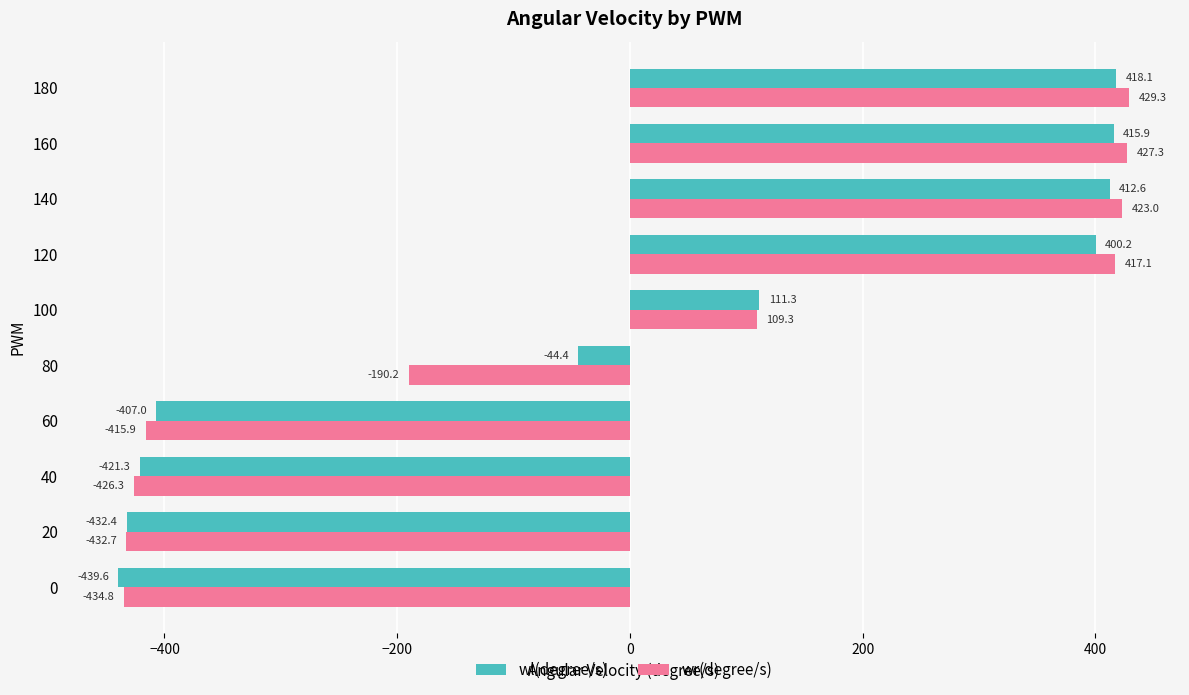

What is the sum of all wl(degree/s) values?

13.6